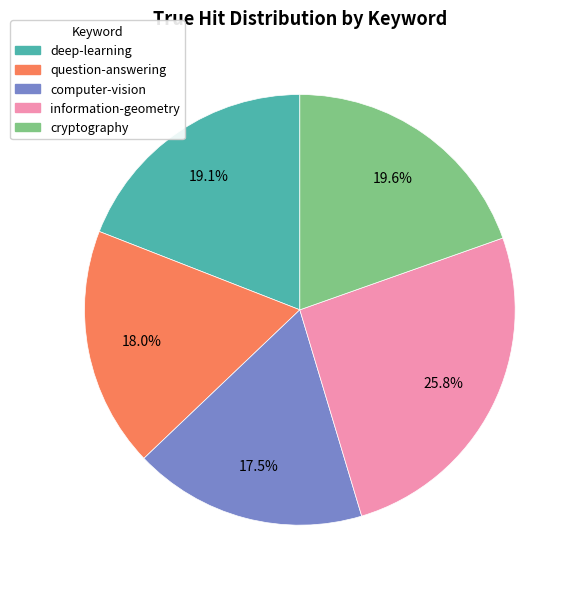

To the nearest percent, what is the difference between the deep-learning and information-geometry slice percentages?

7%